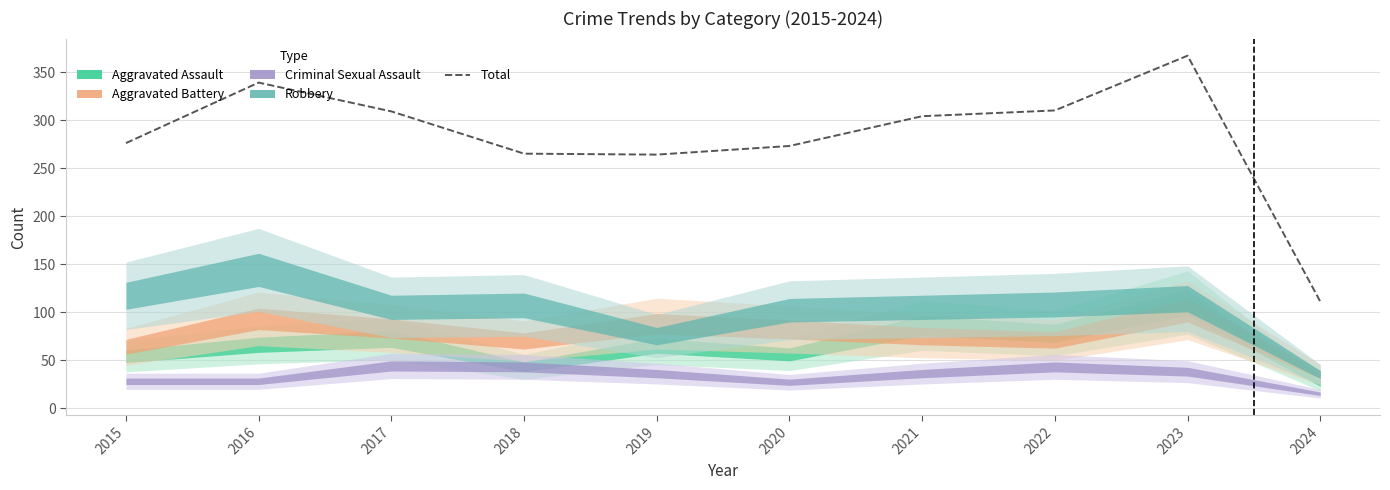

Where is the first local maximum?

2016